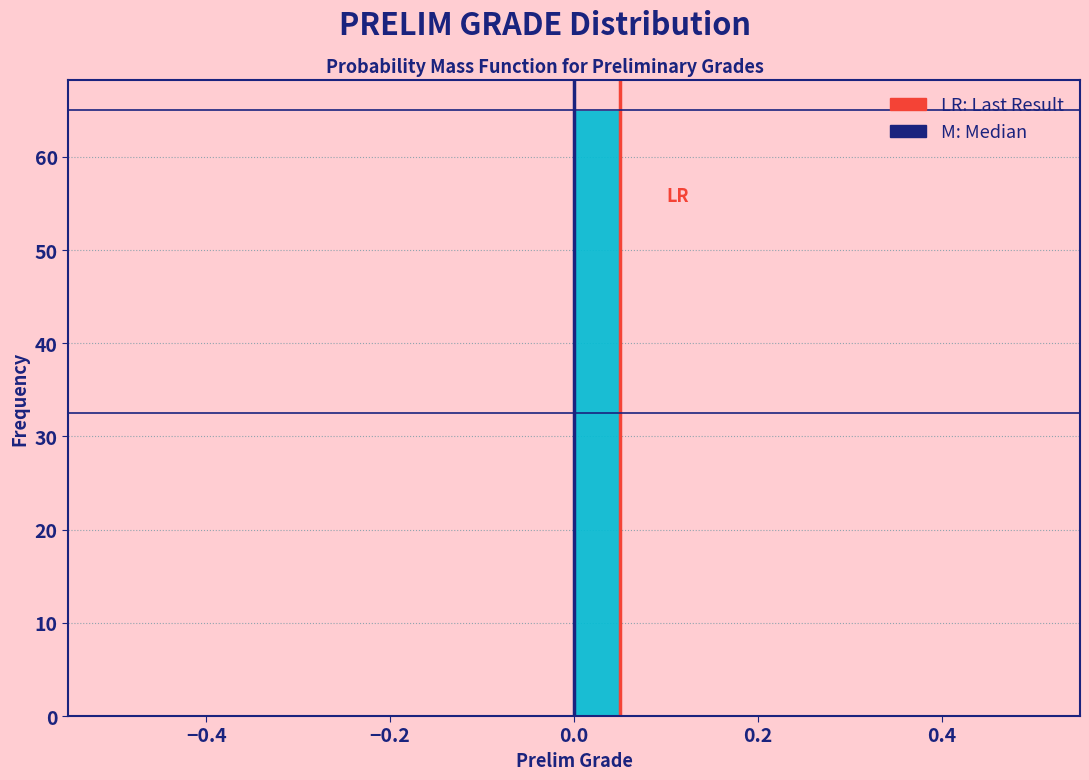

Read against the x-axis, roughly where is the centre of the tallest bar?

0.02